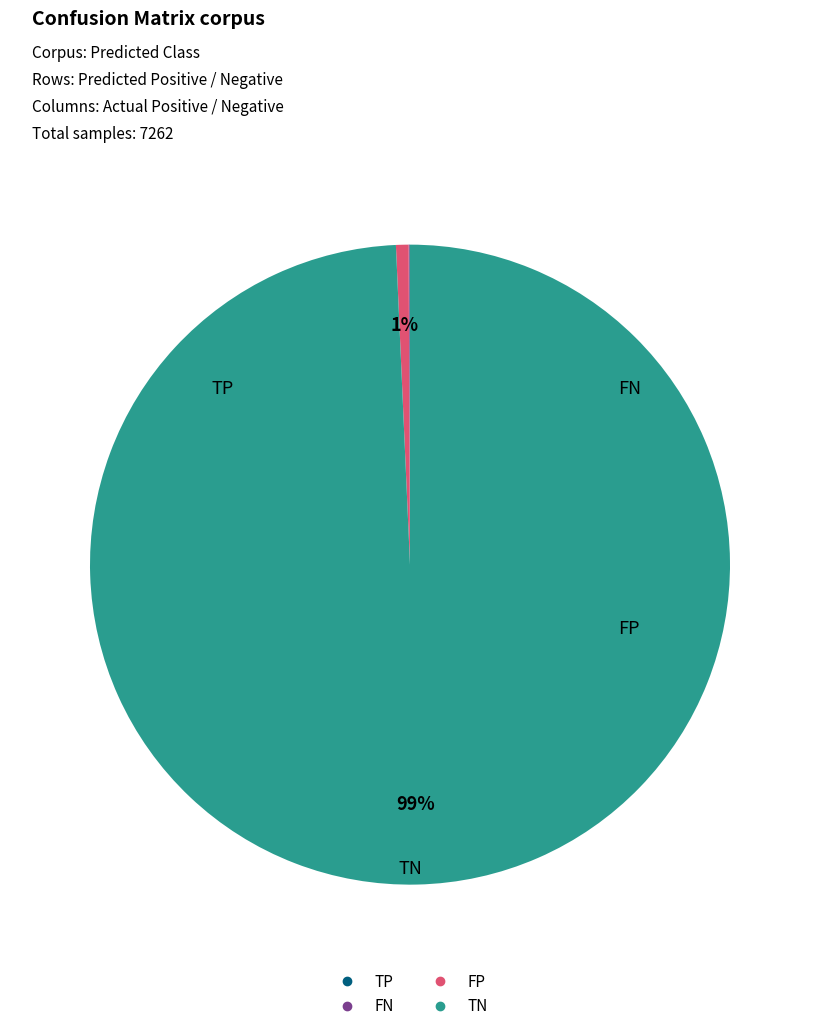

To the nearest percent, what is the average slice percentage?

25%